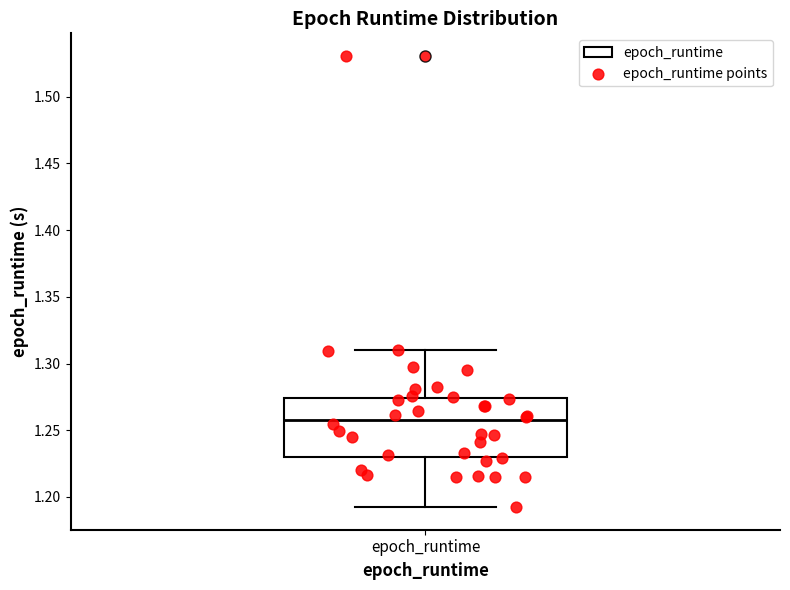

Transcribe this box plot: give where the median line is, the range the box spans, and where the two whiskers end, as read against the y-axis. The values are not printed on the chart, so give them approximately, as read against the axis.

median 1.260, box 1.230 to 1.275, whiskers 1.190 to 1.310